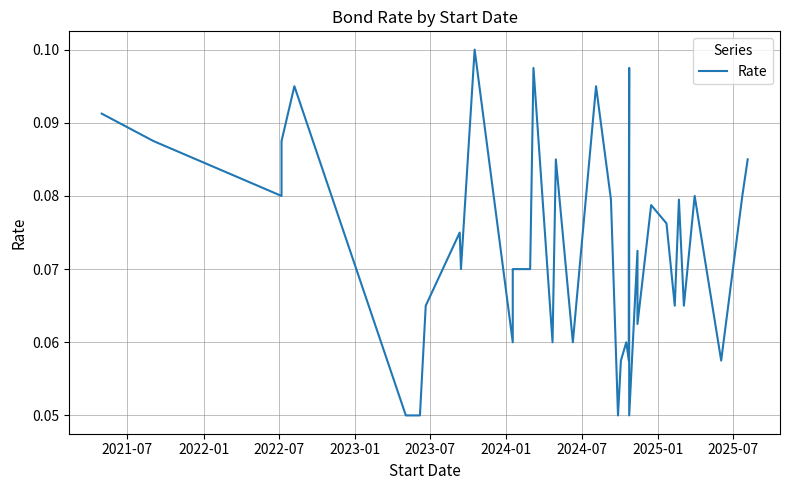

True or false: there are more than 2 points higher than both neighbors.

True